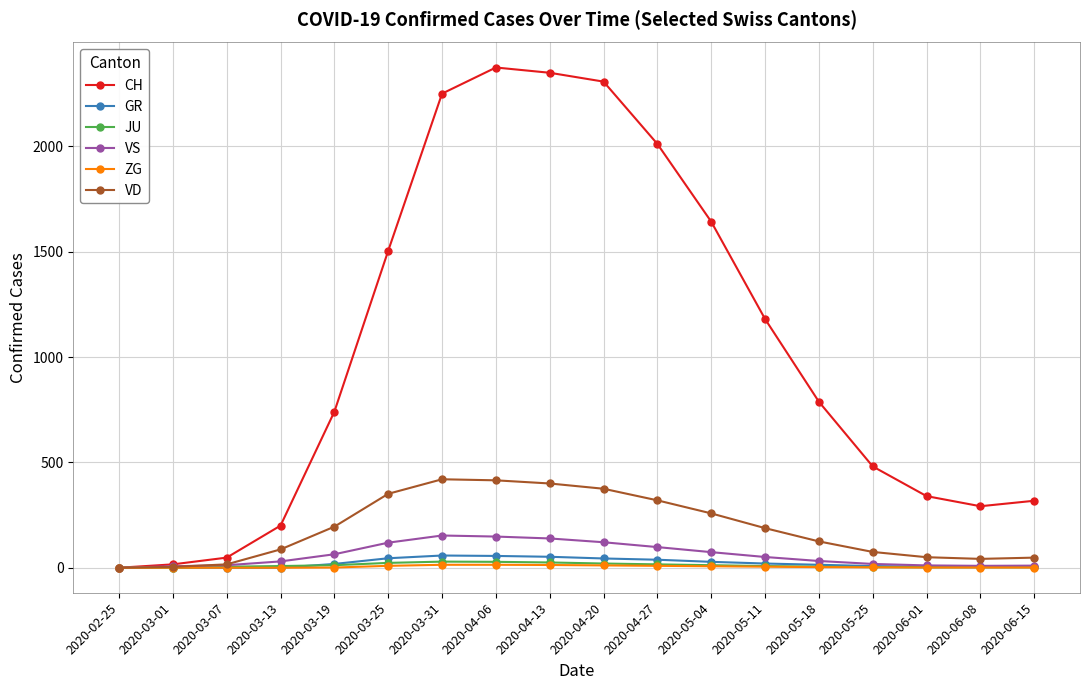

What is the maximum value shown in the chart?

2375